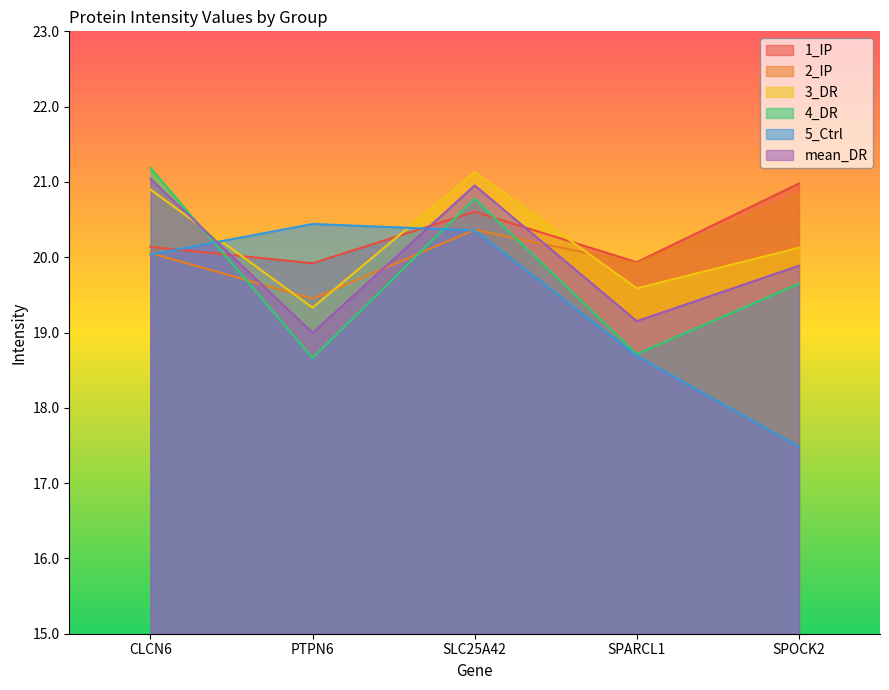

Read the 4_DR value at SPARCL1.

18.7